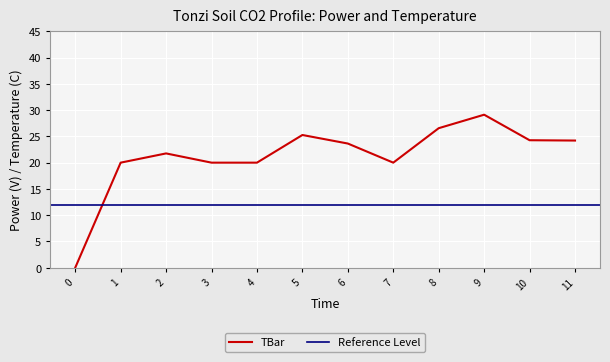

Where does the data first go above 23?

5